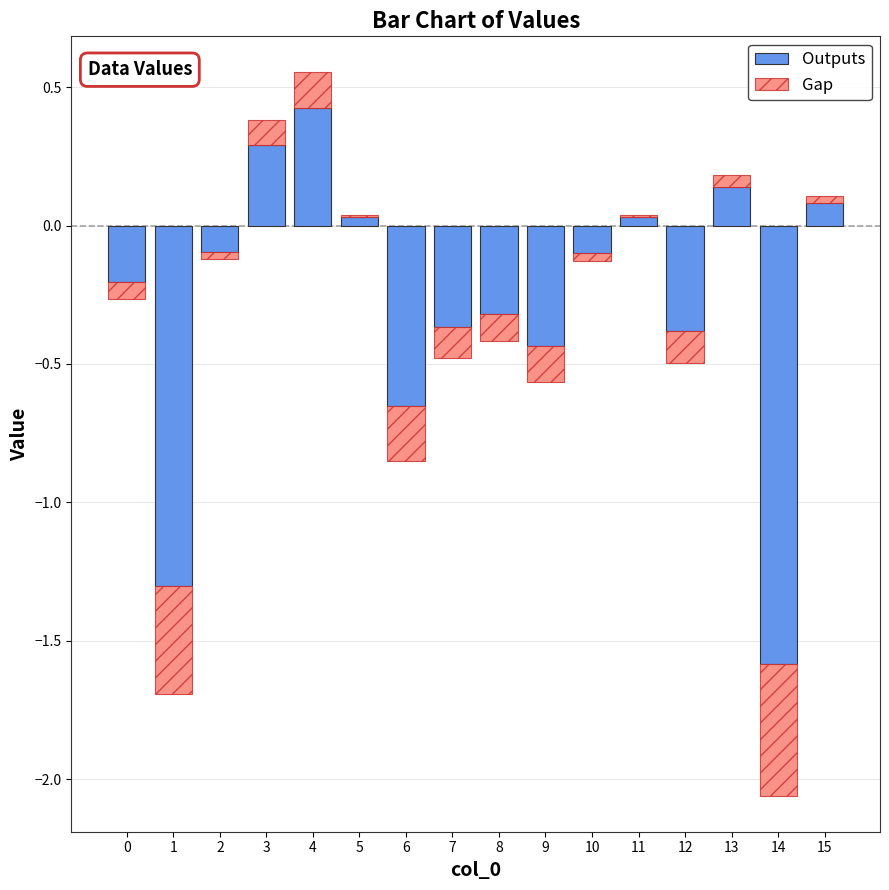

Which series has the largest range (max minus min)?

Outputs